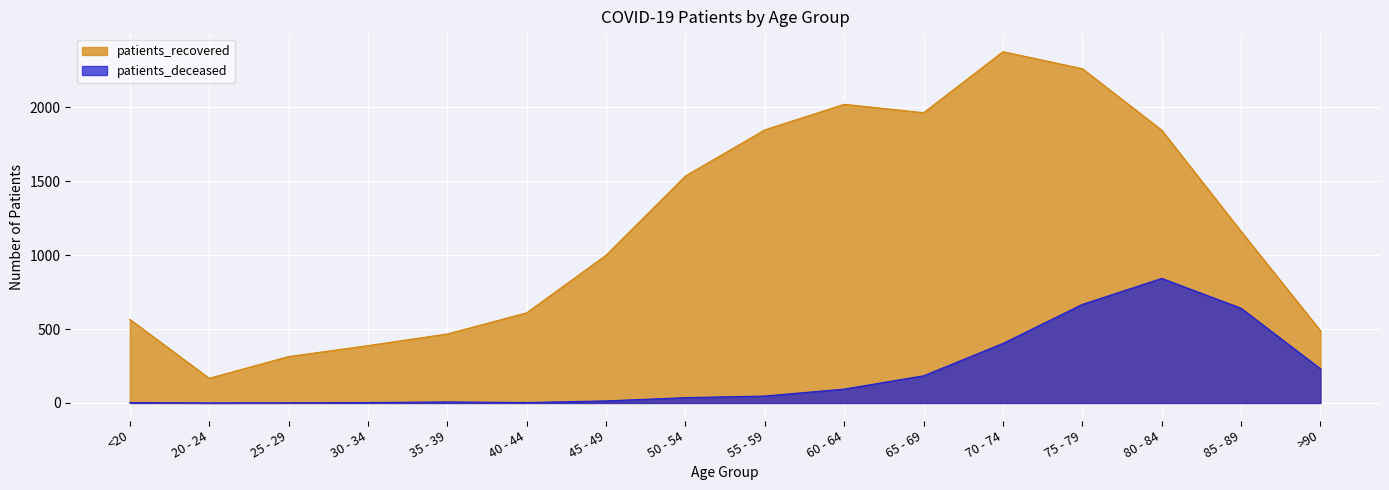

True or false: patients_recovered has a value of 1000 at 45 - 49.

True